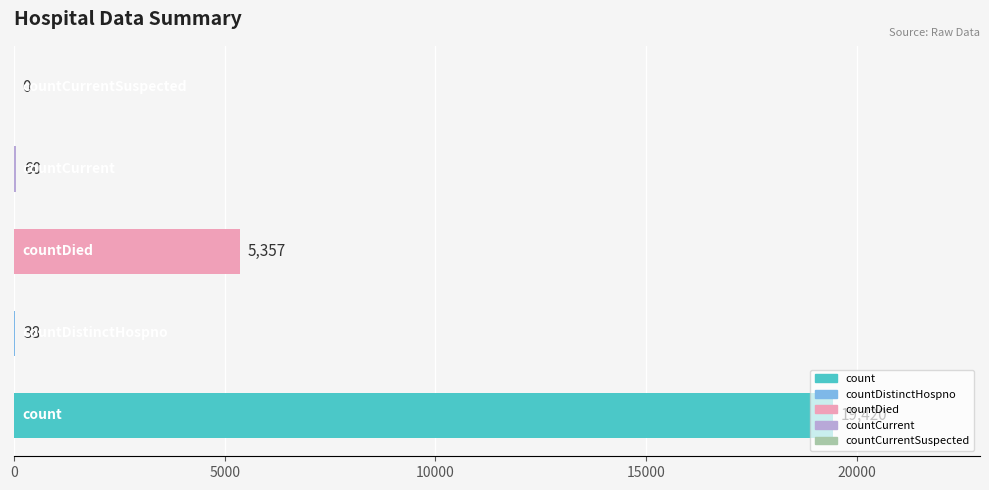

How many values are above zero?

4